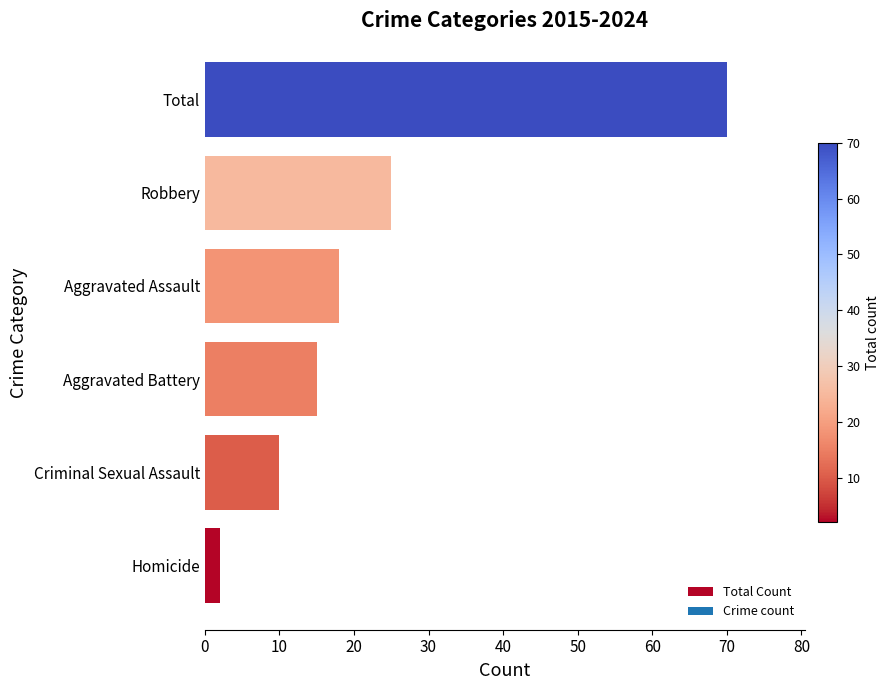

List the labels in order of value, smallest first.

Homicide, Criminal Sexual Assault, Aggravated Battery, Aggravated Assault, Robbery, Total